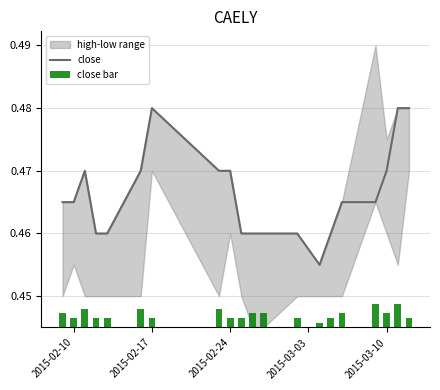

What is the value of the close bar at the 10th from the left?

0.5